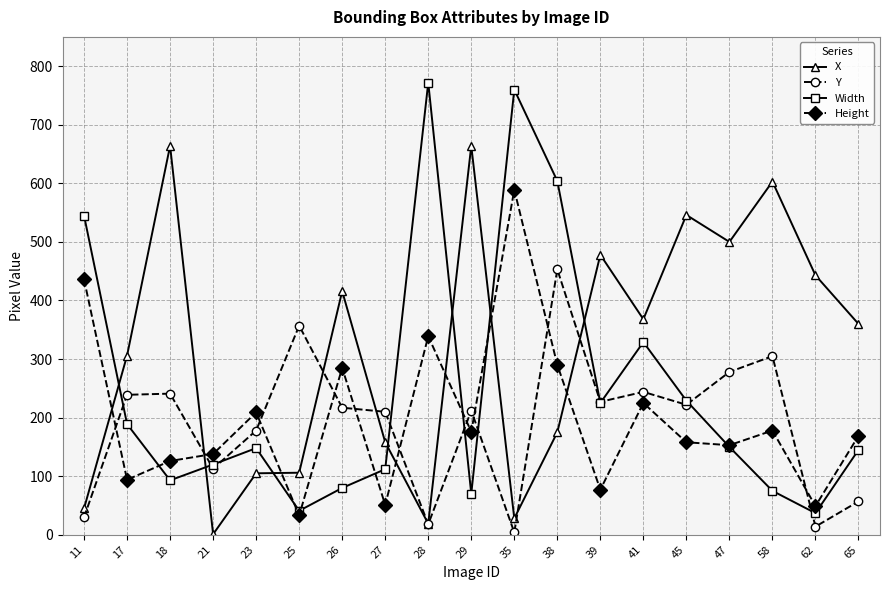

What is the total value across all series at 21?

372